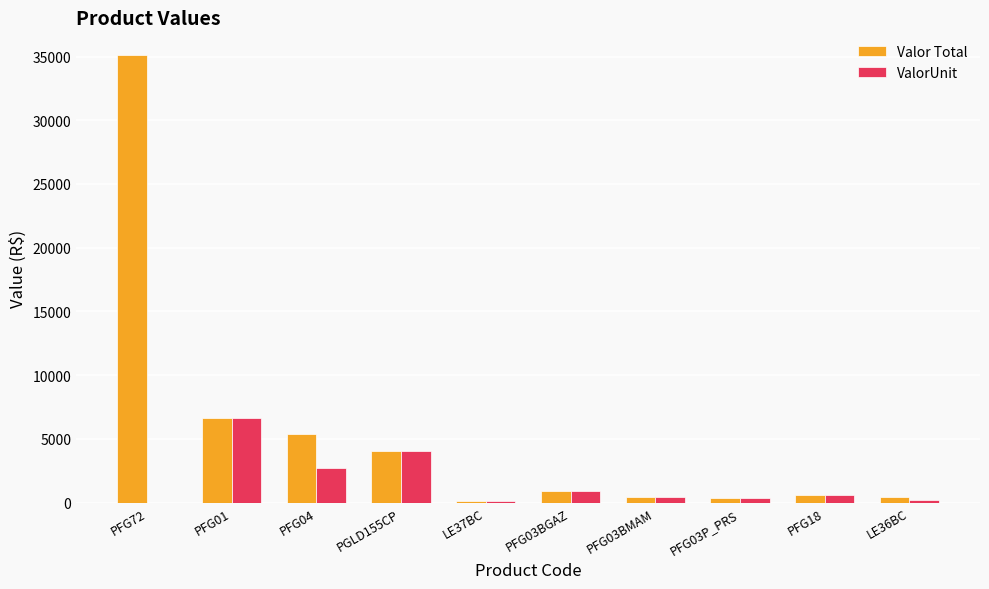

How many series are shown in this chart?

2